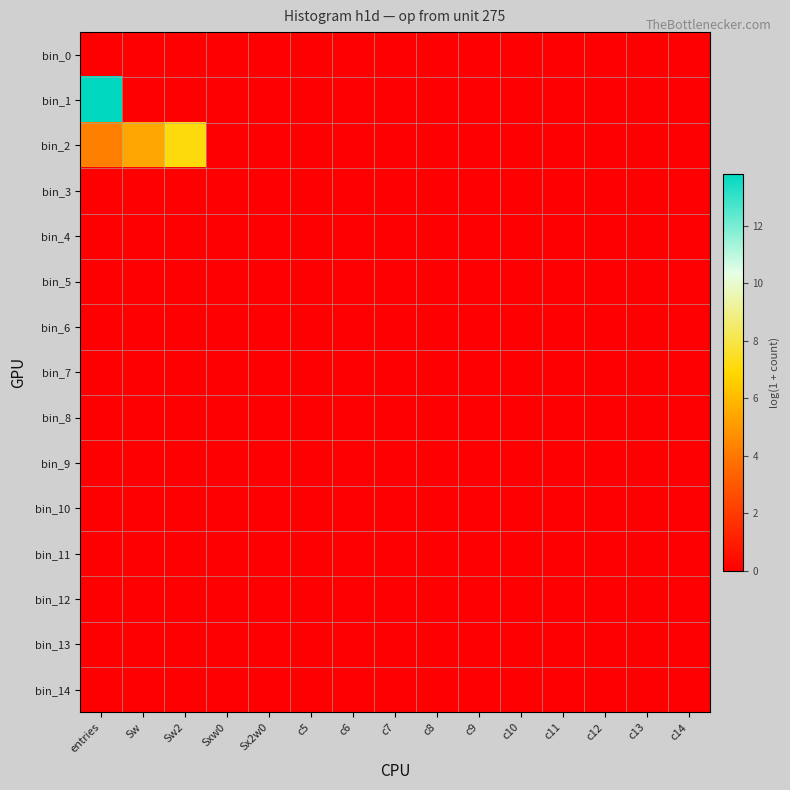

Reading left to right, list all the values displayed in this chart.

bin_0: entries=0.0	Sw=0.0	Sw2=0.0	Sxw0=0.0	Sx2w0=0.0	c5=0.0	c6=0.0	c7=0.0	c8=0.0	c9=0.0	c10=0.0	c11=0.0	c12=0.0	c13=0.0	c14=0.0
bin_1: entries=13.8	Sw=0.0	Sw2=0.0	Sxw0=0.0	Sx2w0=0.0	c5=0.0	c6=0.0	c7=0.0	c8=0.0	c9=0.0	c10=0.0	c11=0.0	c12=0.0	c13=0.0	c14=0.0
bin_2: entries=4.2	Sw=5.4	Sw2=7.1	Sxw0=0.0	Sx2w0=0.0	c5=0.0	c6=0.0	c7=0.0	c8=0.0	c9=0.0	c10=0.0	c11=0.0	c12=0.0	c13=0.0	c14=0.0
bin_3: entries=0.0	Sw=0.0	Sw2=0.0	Sxw0=0.0	Sx2w0=0.0	c5=0.0	c6=0.0	c7=0.0	c8=0.0	c9=0.0	c10=0.0	c11=0.0	c12=0.0	c13=0.0	c14=0.0
bin_4: entries=0.0	Sw=0.0	Sw2=0.0	Sxw0=0.0	Sx2w0=0.0	c5=0.0	c6=0.0	c7=0.0	c8=0.0	c9=0.0	c10=0.0	c11=0.0	c12=0.0	c13=0.0	c14=0.0
bin_5: entries=0.0	Sw=0.0	Sw2=0.0	Sxw0=0.0	Sx2w0=0.0	c5=0.0	c6=0.0	c7=0.0	c8=0.0	c9=0.0	c10=0.0	c11=0.0	c12=0.0	c13=0.0	c14=0.0
bin_6: entries=0.0	Sw=0.0	Sw2=0.0	Sxw0=0.0	Sx2w0=0.0	c5=0.0	c6=0.0	c7=0.0	c8=0.0	c9=0.0	c10=0.0	c11=0.0	c12=0.0	c13=0.0	c14=0.0
bin_7: entries=0.0	Sw=0.0	Sw2=0.0	Sxw0=0.0	Sx2w0=0.0	c5=0.0	c6=0.0	c7=0.0	c8=0.0	c9=0.0	c10=0.0	c11=0.0	c12=0.0	c13=0.0	c14=0.0
bin_8: entries=0.0	Sw=0.0	Sw2=0.0	Sxw0=0.0	Sx2w0=0.0	c5=0.0	c6=0.0	c7=0.0	c8=0.0	c9=0.0	c10=0.0	c11=0.0	c12=0.0	c13=0.0	c14=0.0
bin_9: entries=0.0	Sw=0.0	Sw2=0.0	Sxw0=0.0	Sx2w0=0.0	c5=0.0	c6=0.0	c7=0.0	c8=0.0	c9=0.0	c10=0.0	c11=0.0	c12=0.0	c13=0.0	c14=0.0
bin_10: entries=0.0	Sw=0.0	Sw2=0.0	Sxw0=0.0	Sx2w0=0.0	c5=0.0	c6=0.0	c7=0.0	c8=0.0	c9=0.0	c10=0.0	c11=0.0	c12=0.0	c13=0.0	c14=0.0
bin_11: entries=0.0	Sw=0.0	Sw2=0.0	Sxw0=0.0	Sx2w0=0.0	c5=0.0	c6=0.0	c7=0.0	c8=0.0	c9=0.0	c10=0.0	c11=0.0	c12=0.0	c13=0.0	c14=0.0
bin_12: entries=0.0	Sw=0.0	Sw2=0.0	Sxw0=0.0	Sx2w0=0.0	c5=0.0	c6=0.0	c7=0.0	c8=0.0	c9=0.0	c10=0.0	c11=0.0	c12=0.0	c13=0.0	c14=0.0
bin_13: entries=0.0	Sw=0.0	Sw2=0.0	Sxw0=0.0	Sx2w0=0.0	c5=0.0	c6=0.0	c7=0.0	c8=0.0	c9=0.0	c10=0.0	c11=0.0	c12=0.0	c13=0.0	c14=0.0
bin_14: entries=0.0	Sw=0.0	Sw2=0.0	Sxw0=0.0	Sx2w0=0.0	c5=0.0	c6=0.0	c7=0.0	c8=0.0	c9=0.0	c10=0.0	c11=0.0	c12=0.0	c13=0.0	c14=0.0